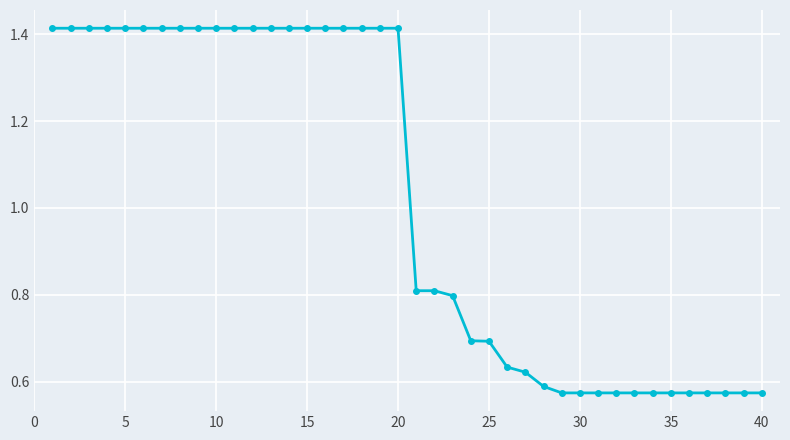

How many values are between 0 and 1?

20